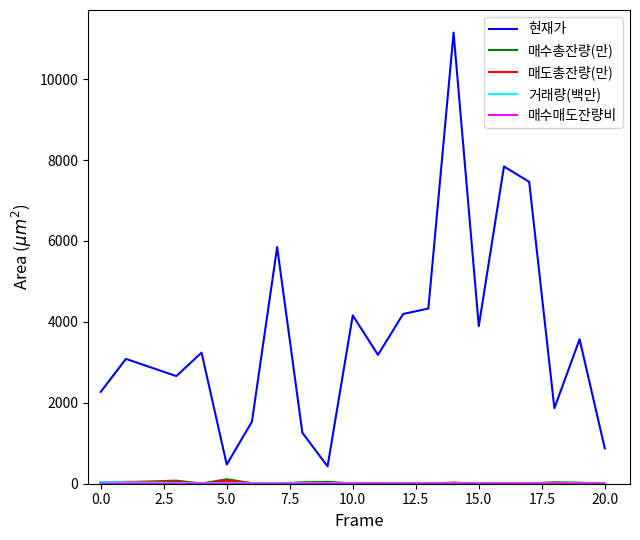

What is the maximum value for 현재가?

11150.0